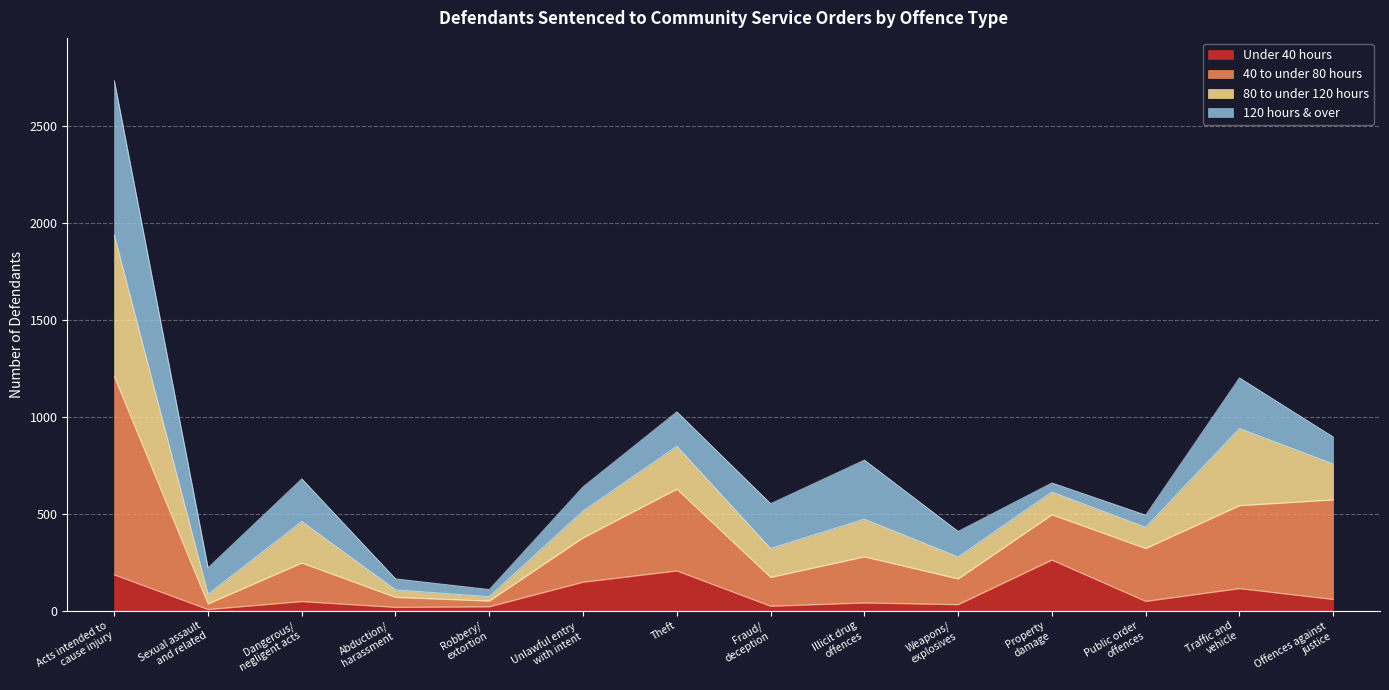

At which category does 80 to under 120 hours reach its first local peak?

Dangerous/
negligent acts